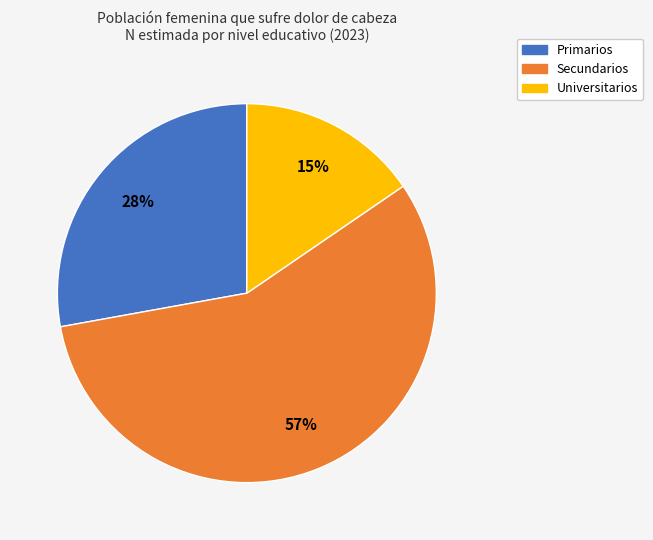

To the nearest percent, what percentage of the pie is Universitarios?

15%